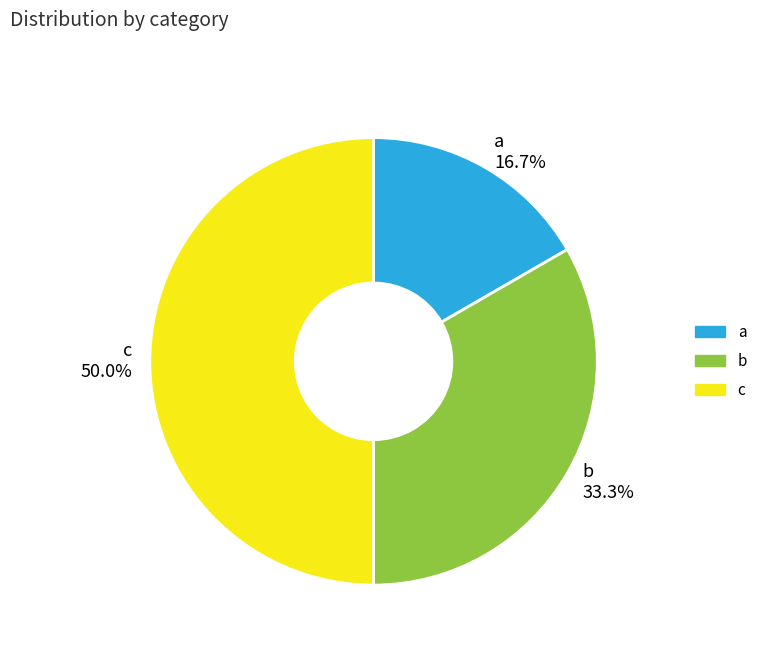

What is the total percentage of c and b?

83.3%